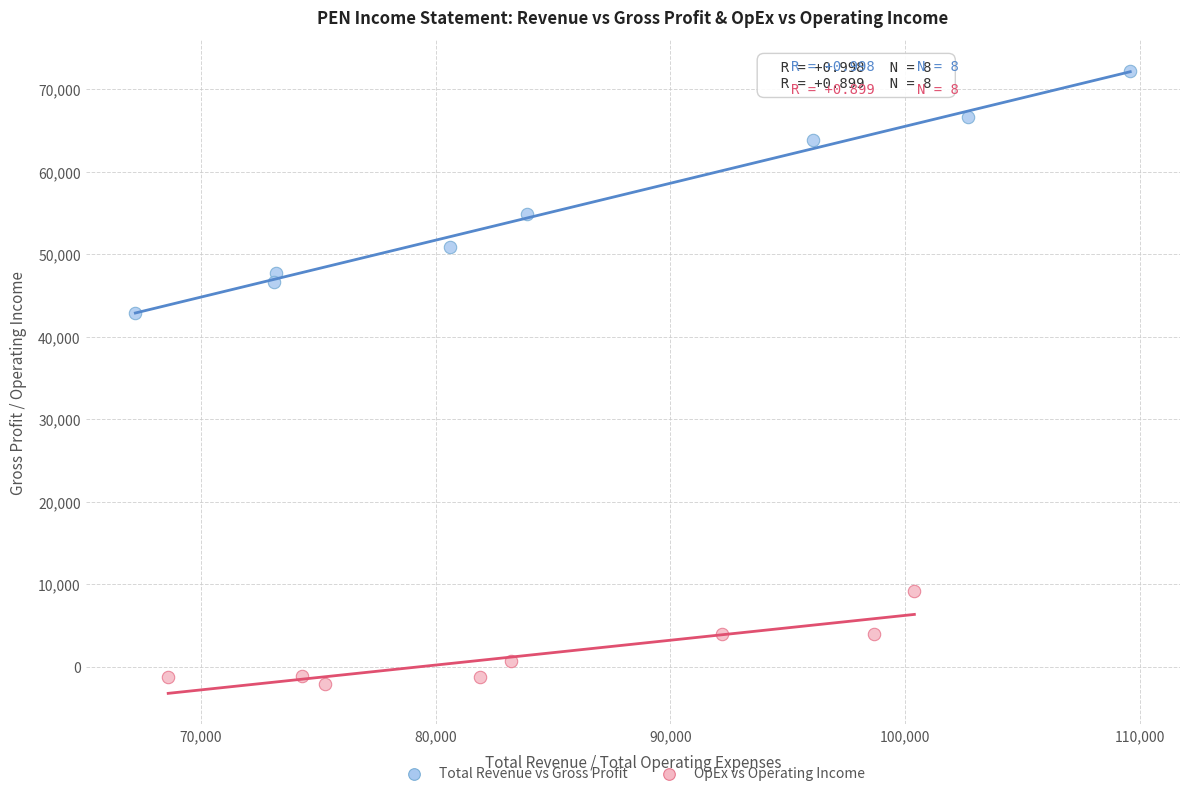

Which series reaches the minimum Y coordinate?

OpEx vs Operating Income